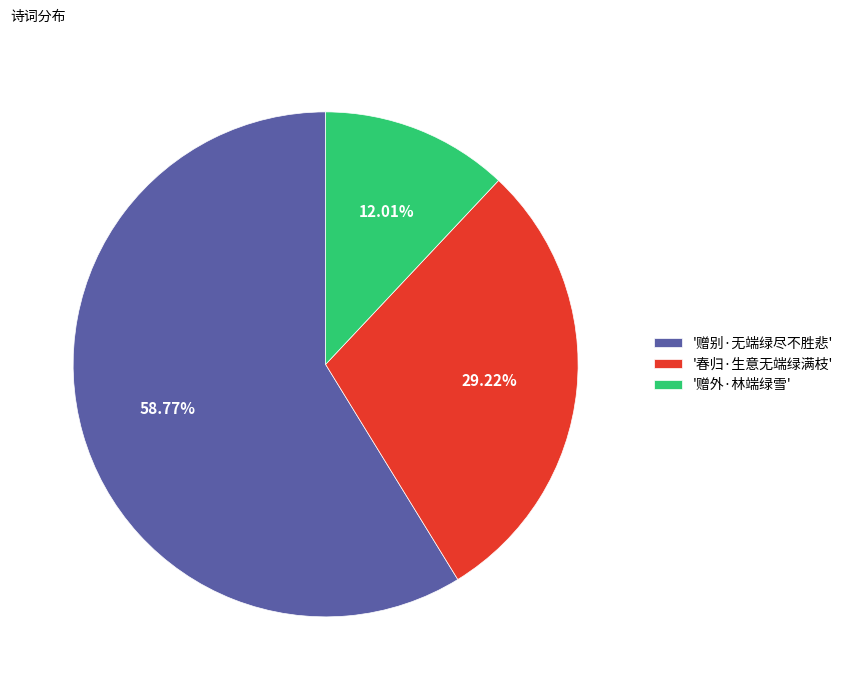

Does any single category account for the majority?

Yes